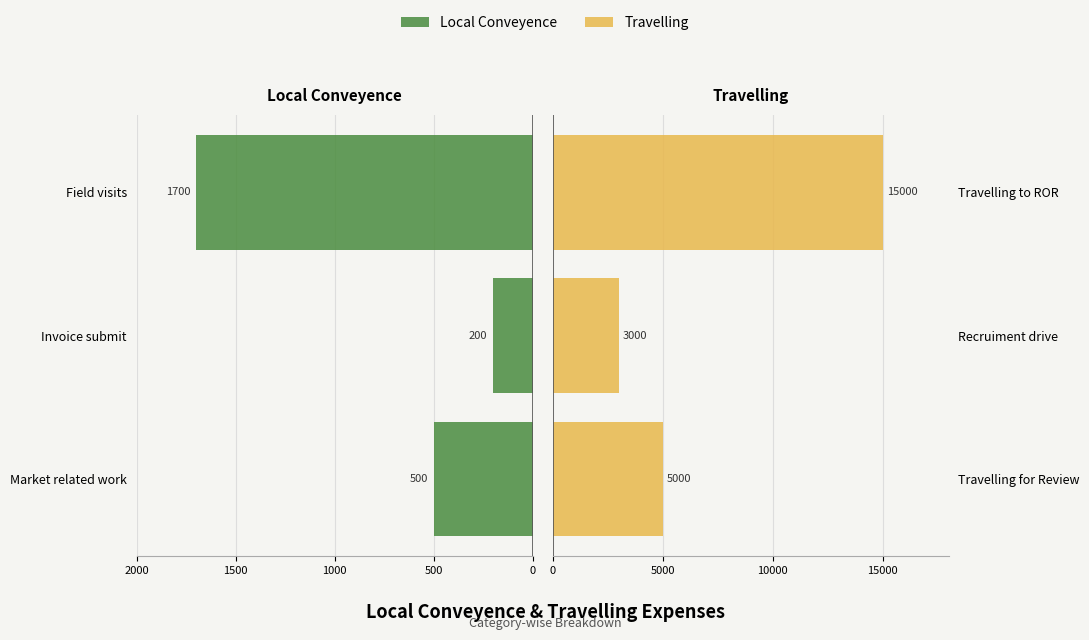

Which series has the widest spread of values?

Travelling